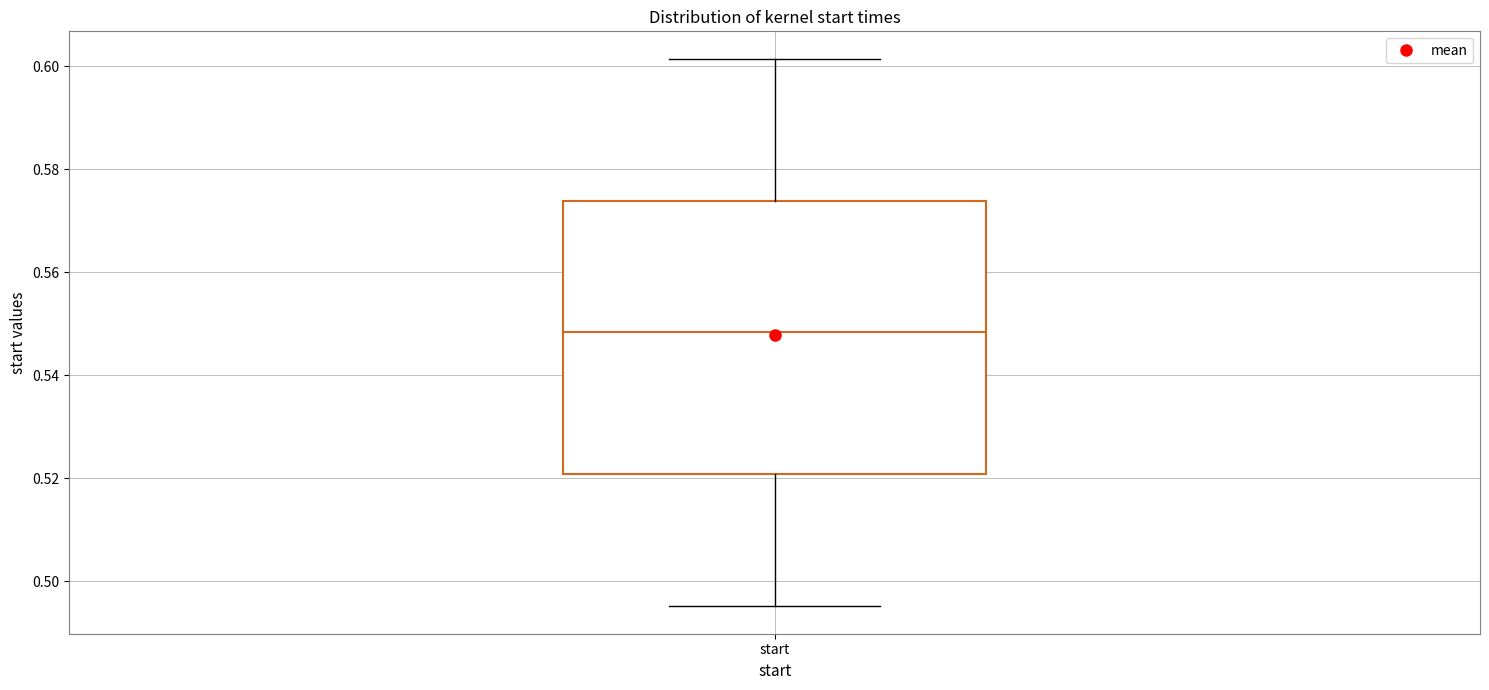

Read this box plot against the y-axis: the position of the median line, the range covered by the box, and the ends of both whiskers. The values are not printed on the chart, so give them approximately, as read against the axis.

median 0.548, box 0.520 to 0.574, whiskers 0.496 to 0.602